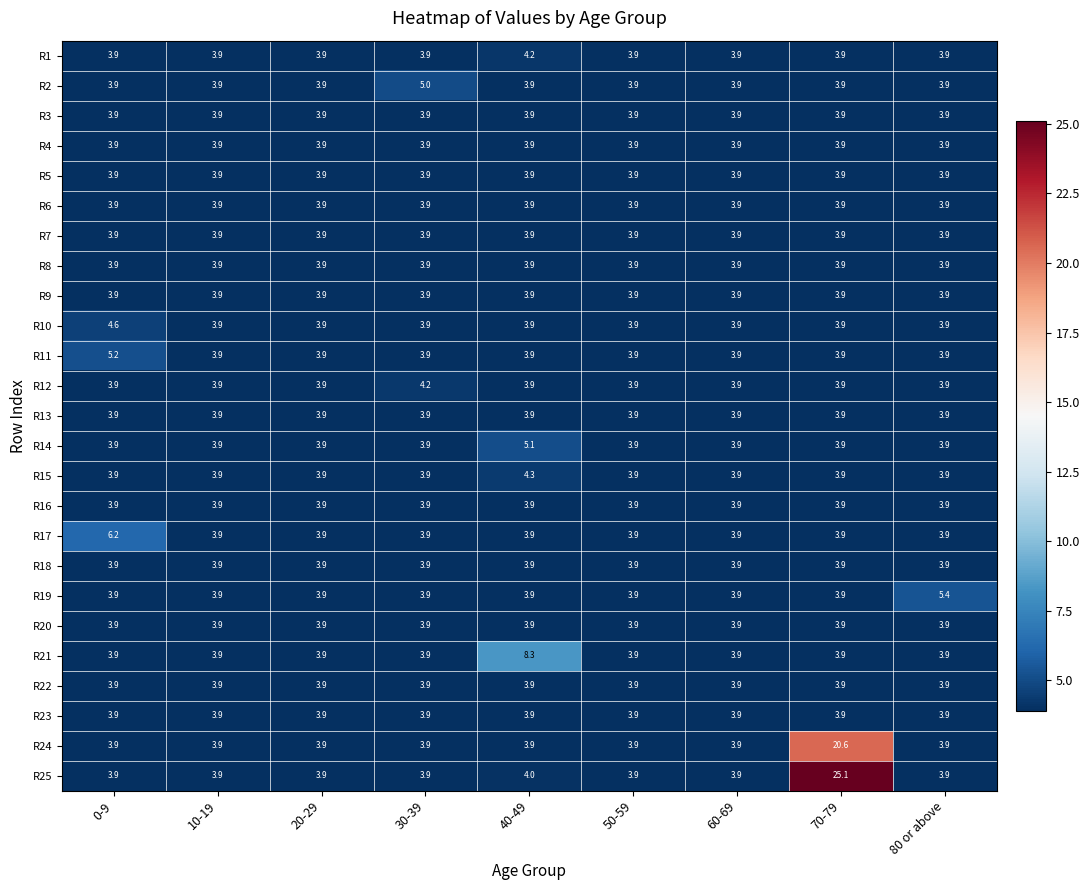

True or false: R11 has a value of 3.9 at 20-29.

True